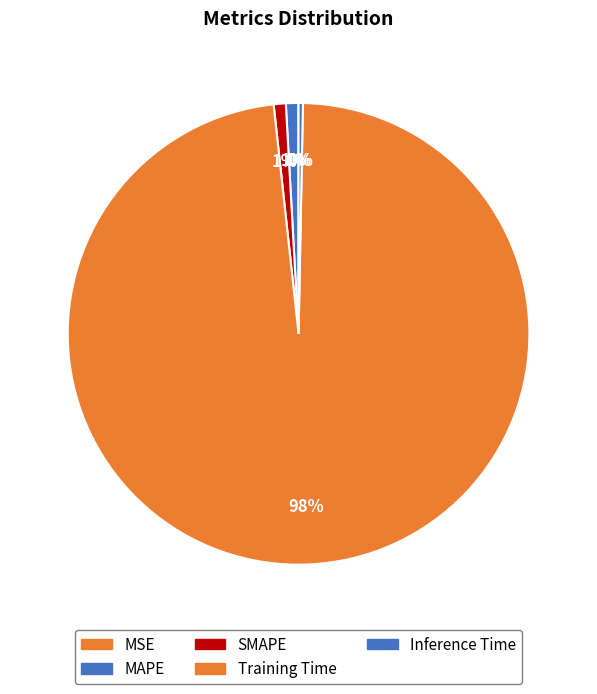

What percentage is the SMAPE slice, to the nearest percent?

1%